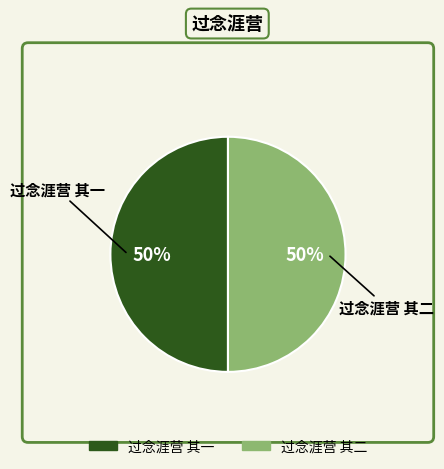

Combined, do 过念涯营 其二 and 过念涯营 其一 account for over 50%?

Yes